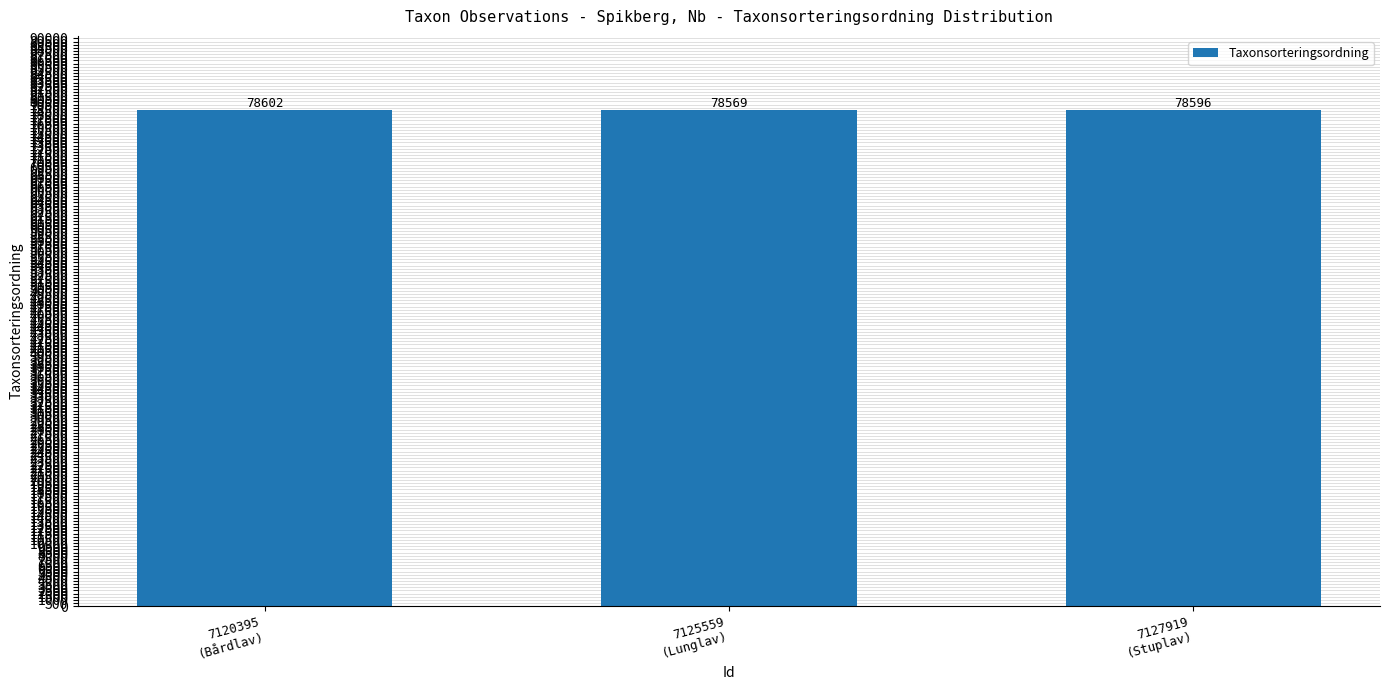

List the labels in order of value, largest first.

7120395
(Bårdlav), 7127919
(Stuplav), 7125559
(Lunglav)